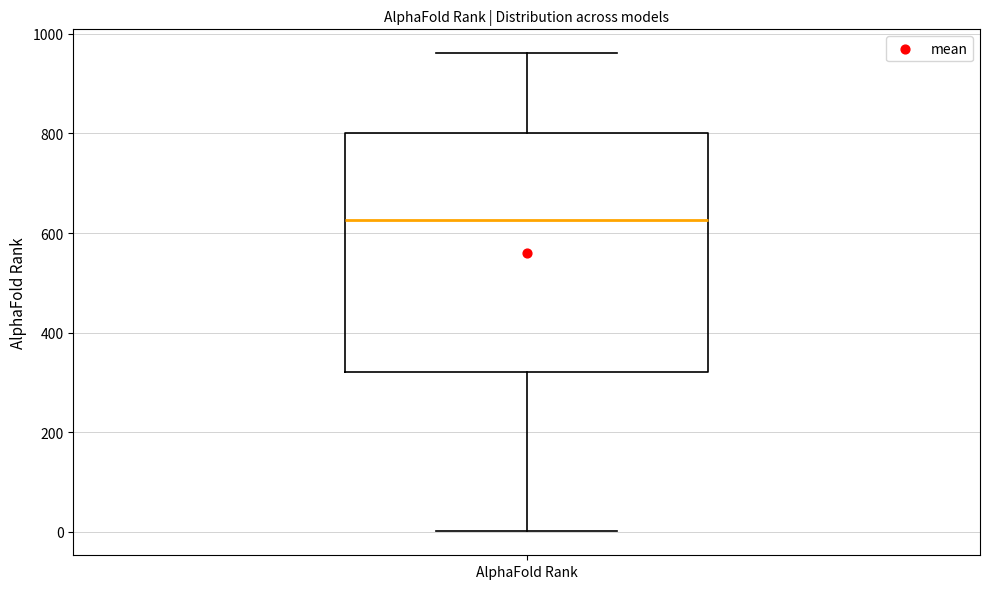

Transcribe this box plot: give where the median line is, the range the box spans, and where the two whiskers end, as read against the y-axis. The values are not printed on the chart, so give them approximately, as read against the axis.

median 620, box 320 to 800, whiskers 0 to 960